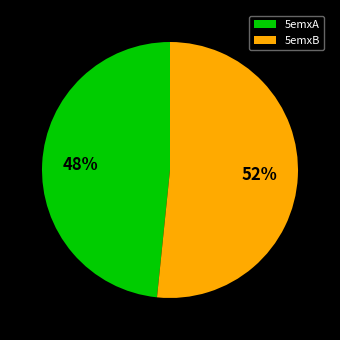

To the nearest percent, what is the combined percentage of 5emxA and 5emxB?

100%